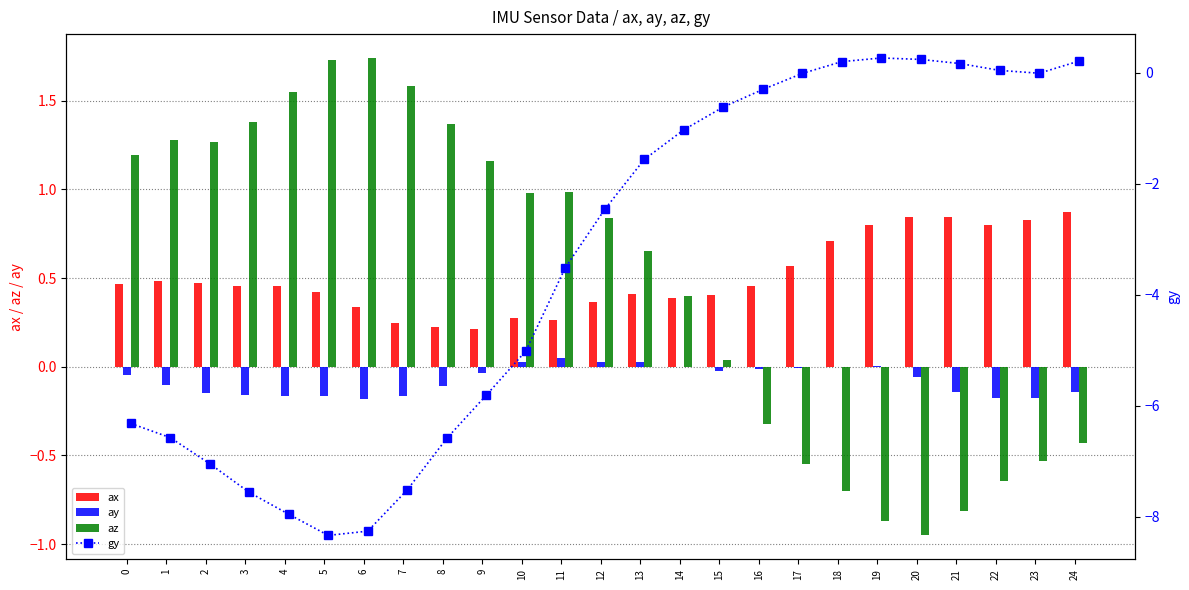

Is the value of az at 2 greater than the value of ay at 0?

Yes